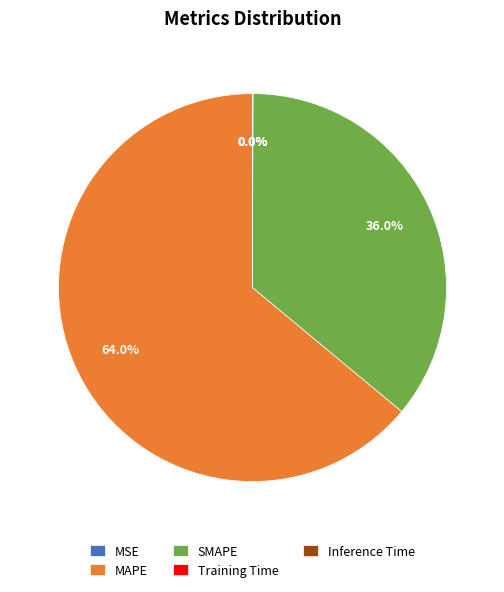

What is the largest slice in the pie chart?

MAPE